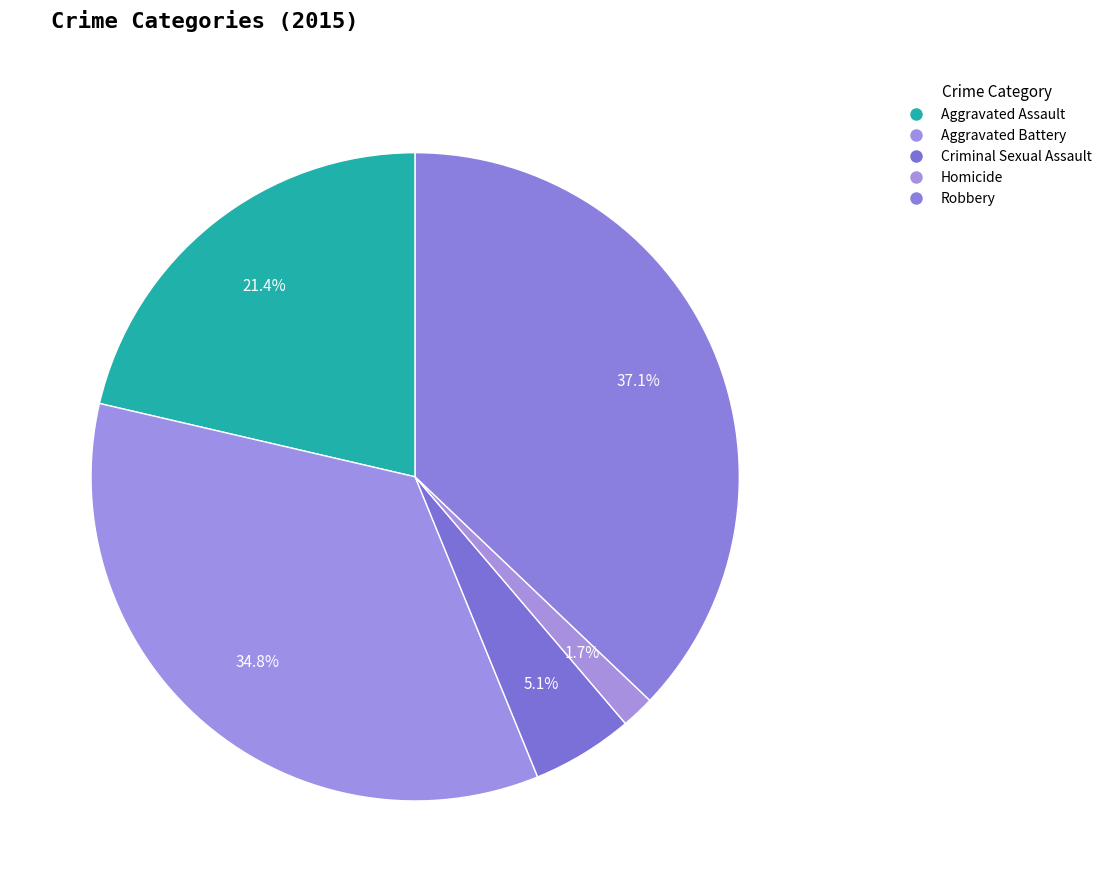

What is the change in value from Aggravated Battery to Criminal Sexual Assault?

-270